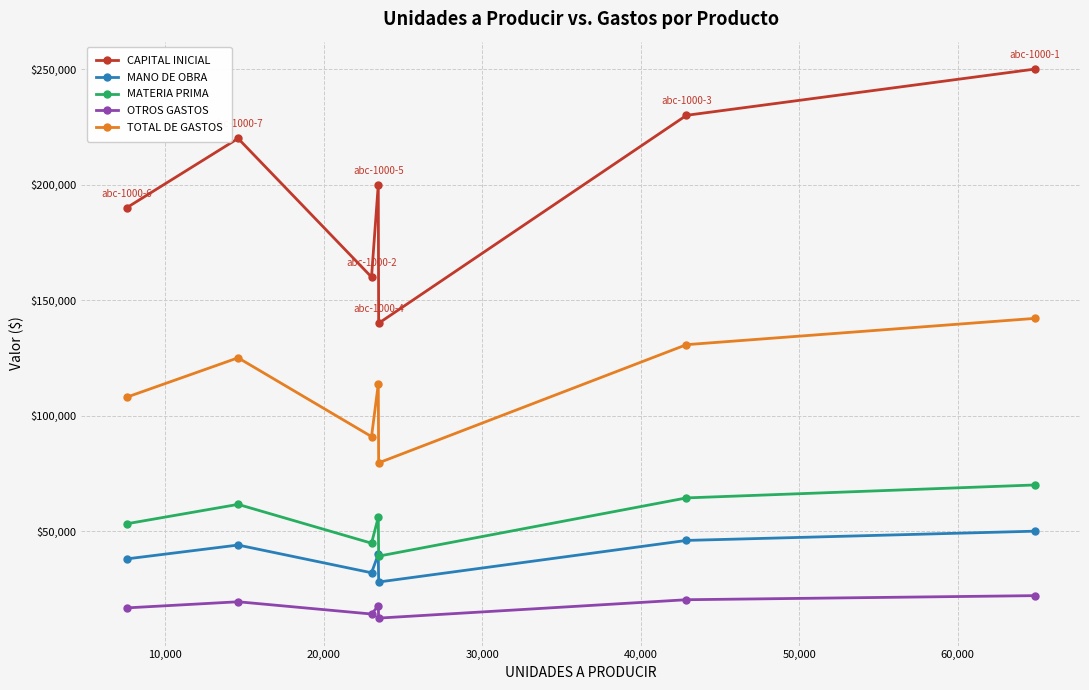

In MATERIA PRIMA, how many points are lower than both neighbors (excluding endpoints)?

2